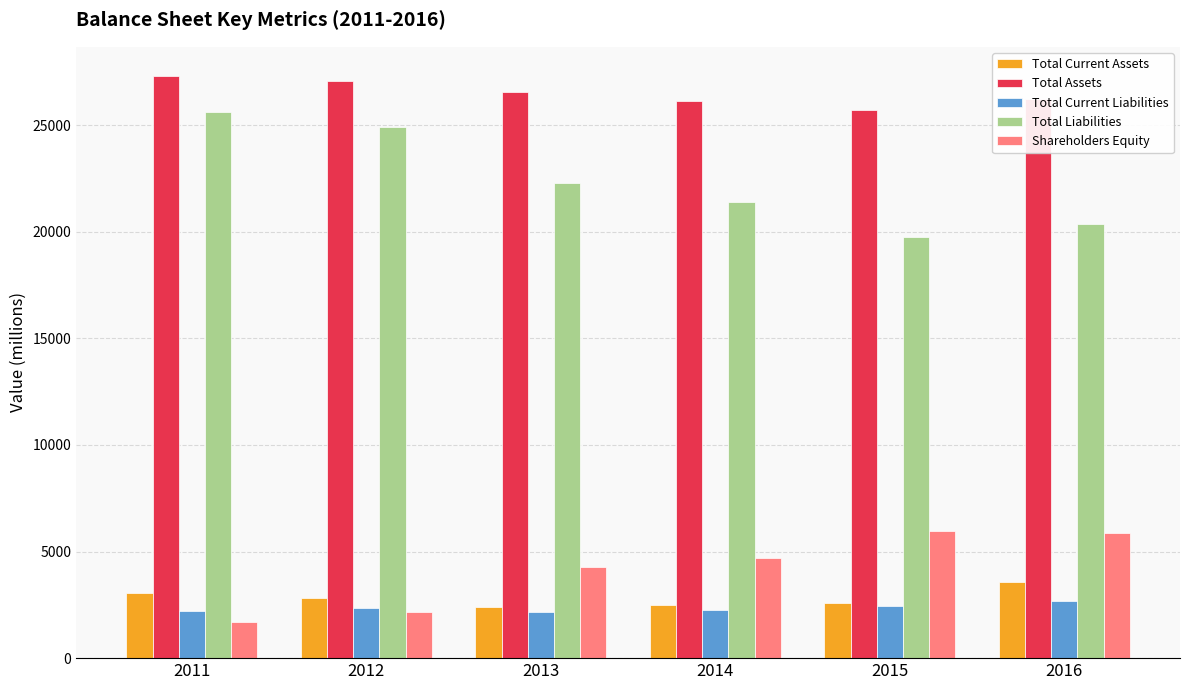

True or false: Total Liabilities has a value of 34824 at 2016.

False